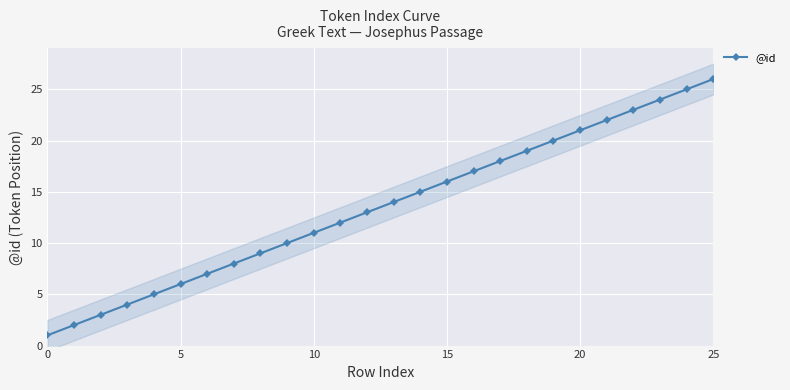

How many series are shown in this chart?

1